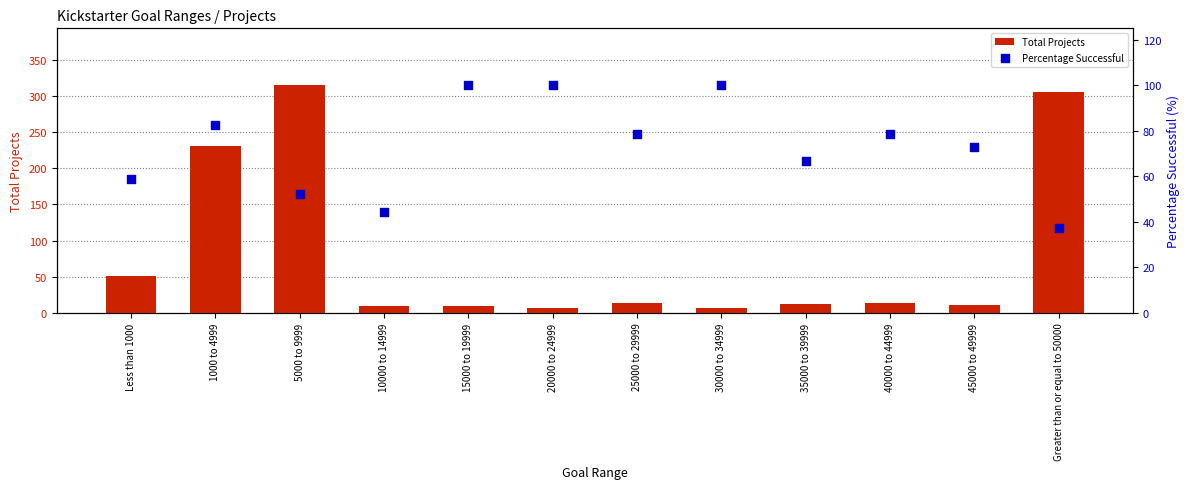

Is the value of Total Projects at 1000 to 4999 greater than the value of Percentage Successful at 1000 to 4999?

Yes